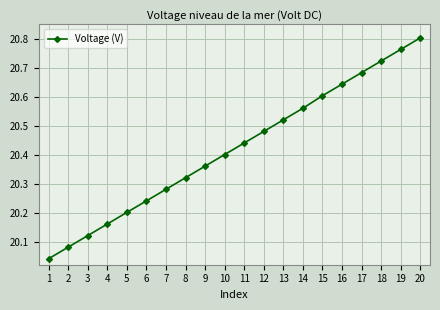

Approximately how many times larger is the value at 8 compared to 3?

1.0